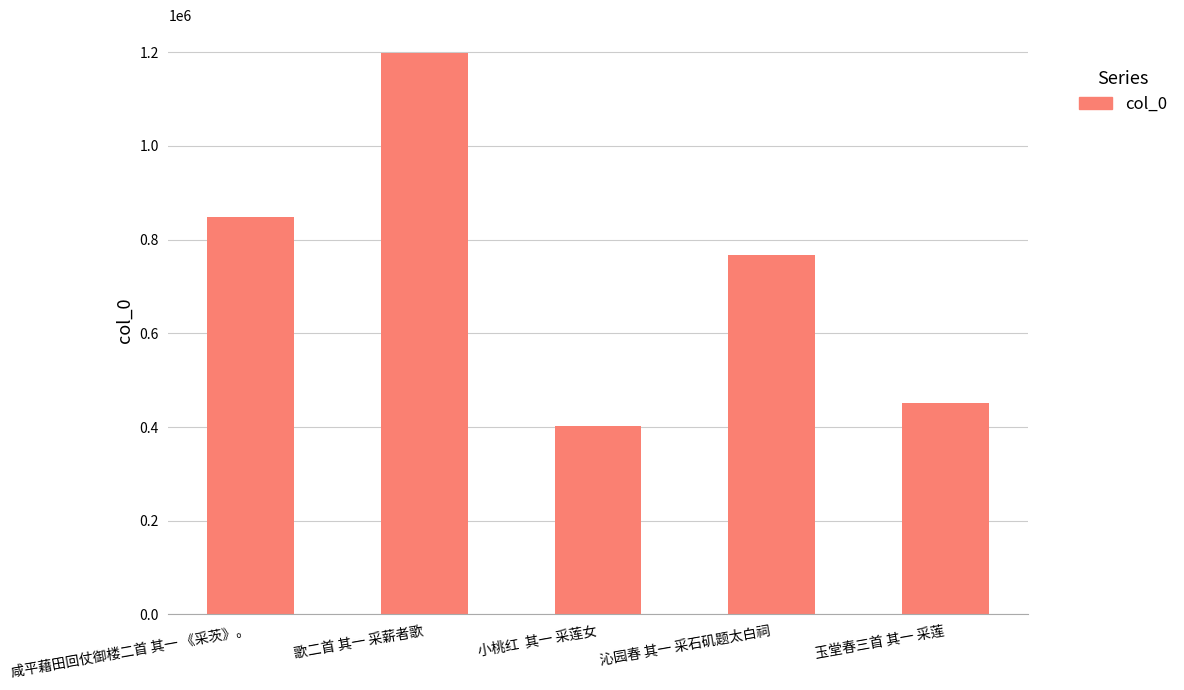

Is it true that the value at 玉堂春三首 其一 采莲 is 450366?

True